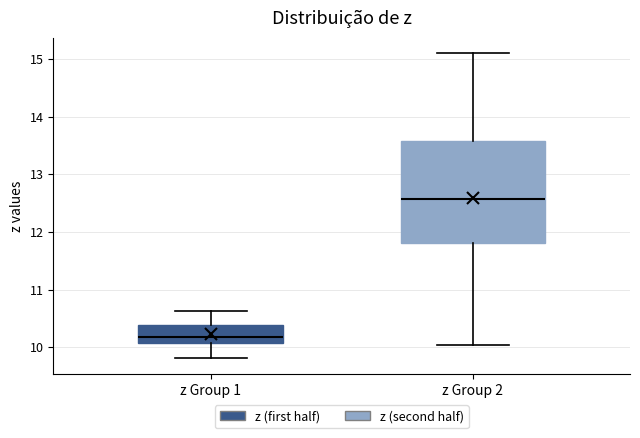

Where does the median line of the box for z Group 1 sit on the y-axis? The values are not printed on the chart, so give them approximately, as read against the axis.

10.2